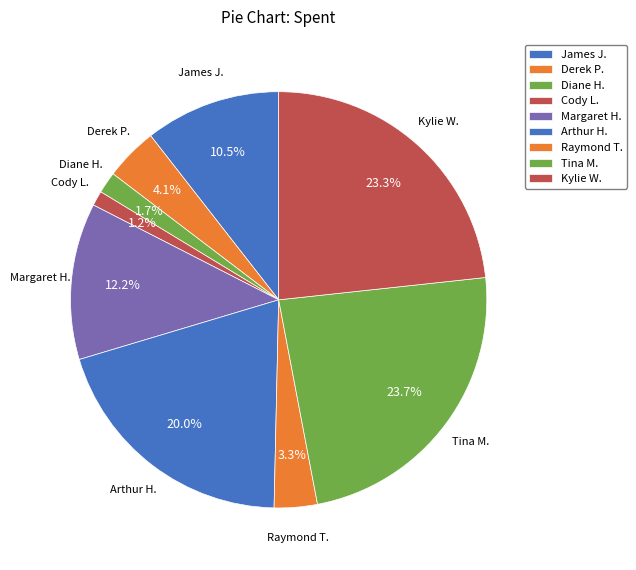

Does any single category account for the majority?

No